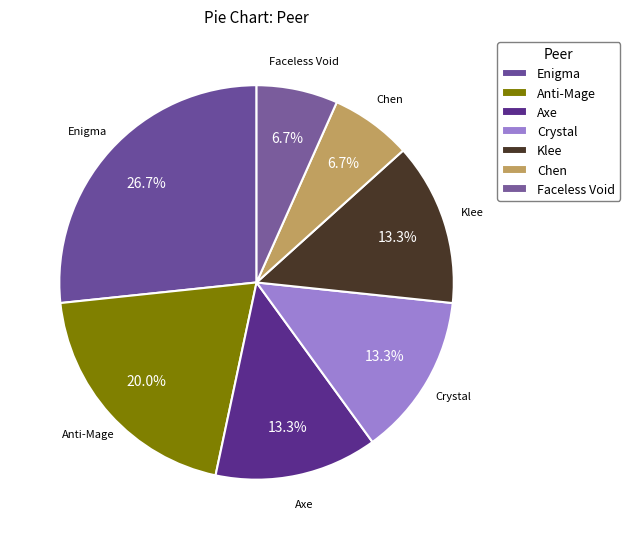

Is it true that Anti-Mage is 20% of the pie?

True